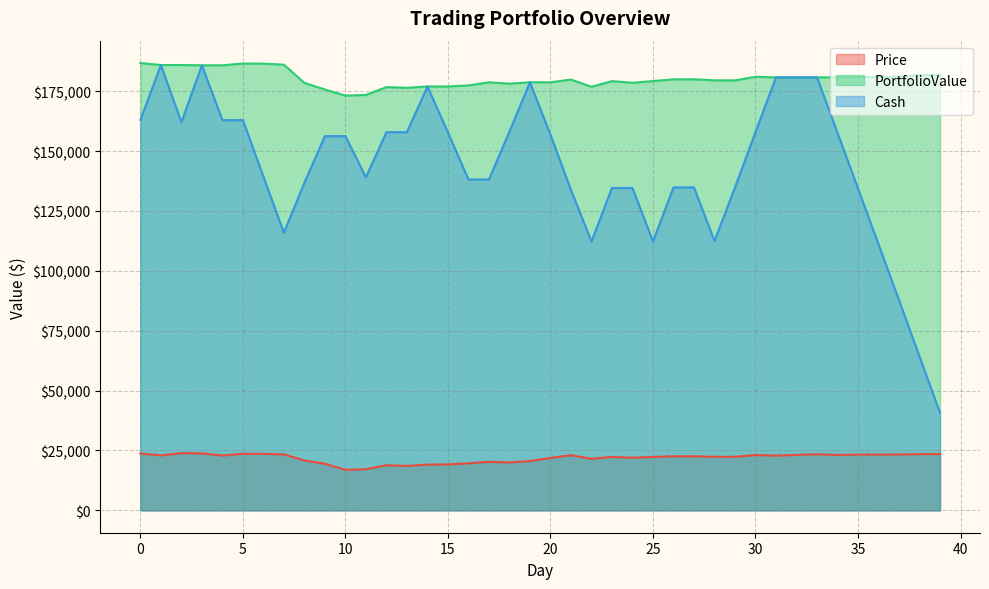

At which category is the sum across all series the highest?

3